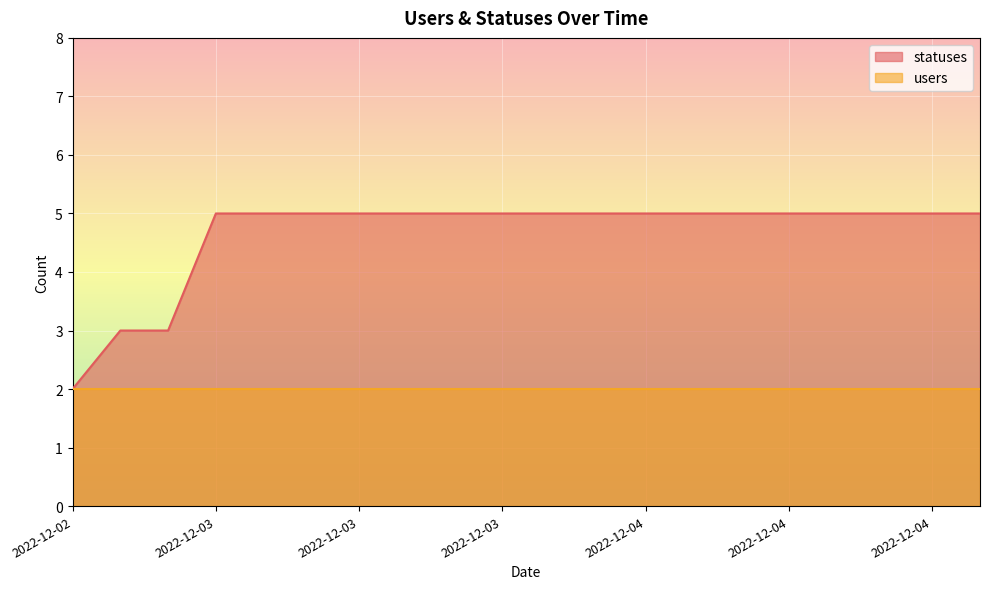

What are all the series names shown in the legend?

statuses, users